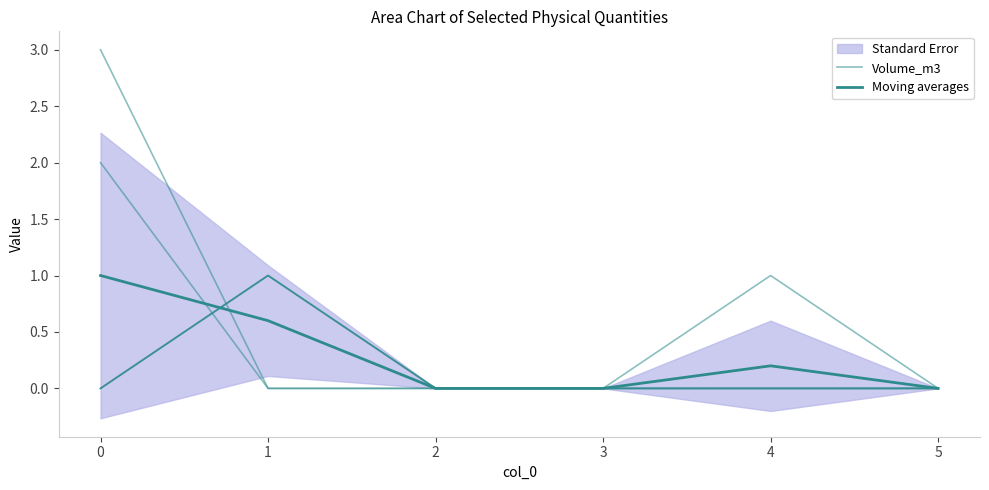

True or false: Volume_m3 has more than 1 interior local peaks.

False